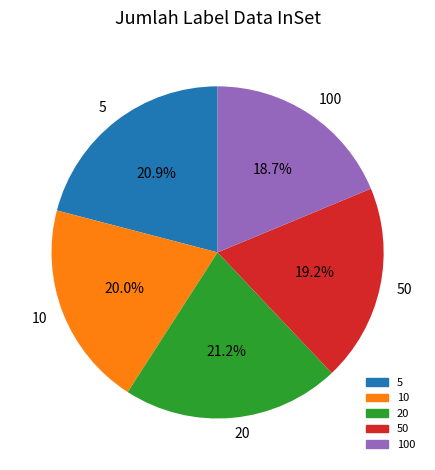

Is 20 the majority of the pie?

No